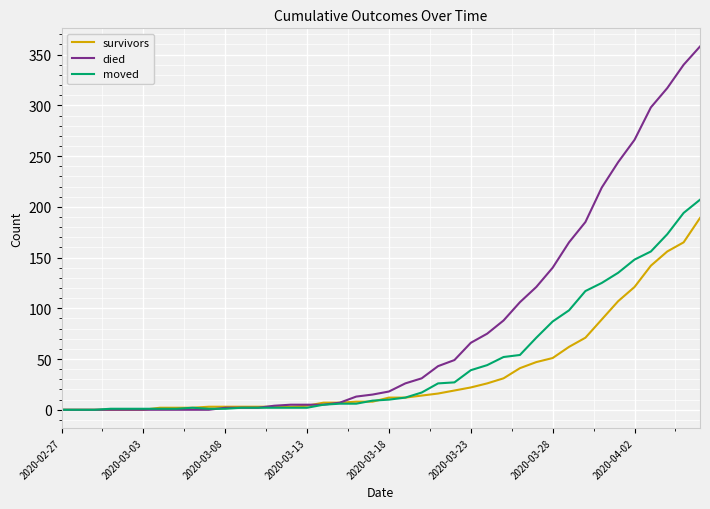

Which series has the widest spread of values?

died